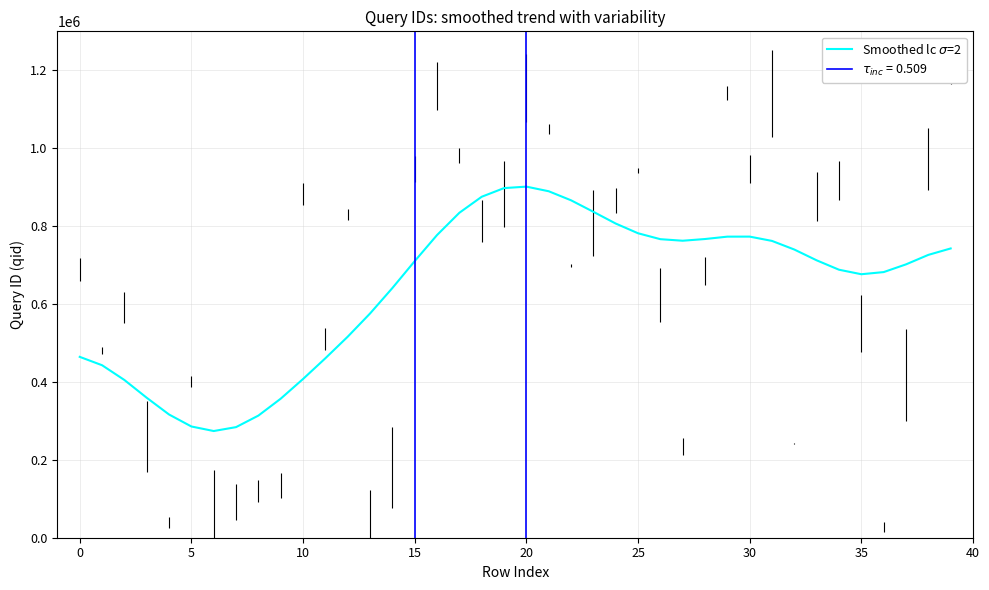

Read the value at 27.

762445.0